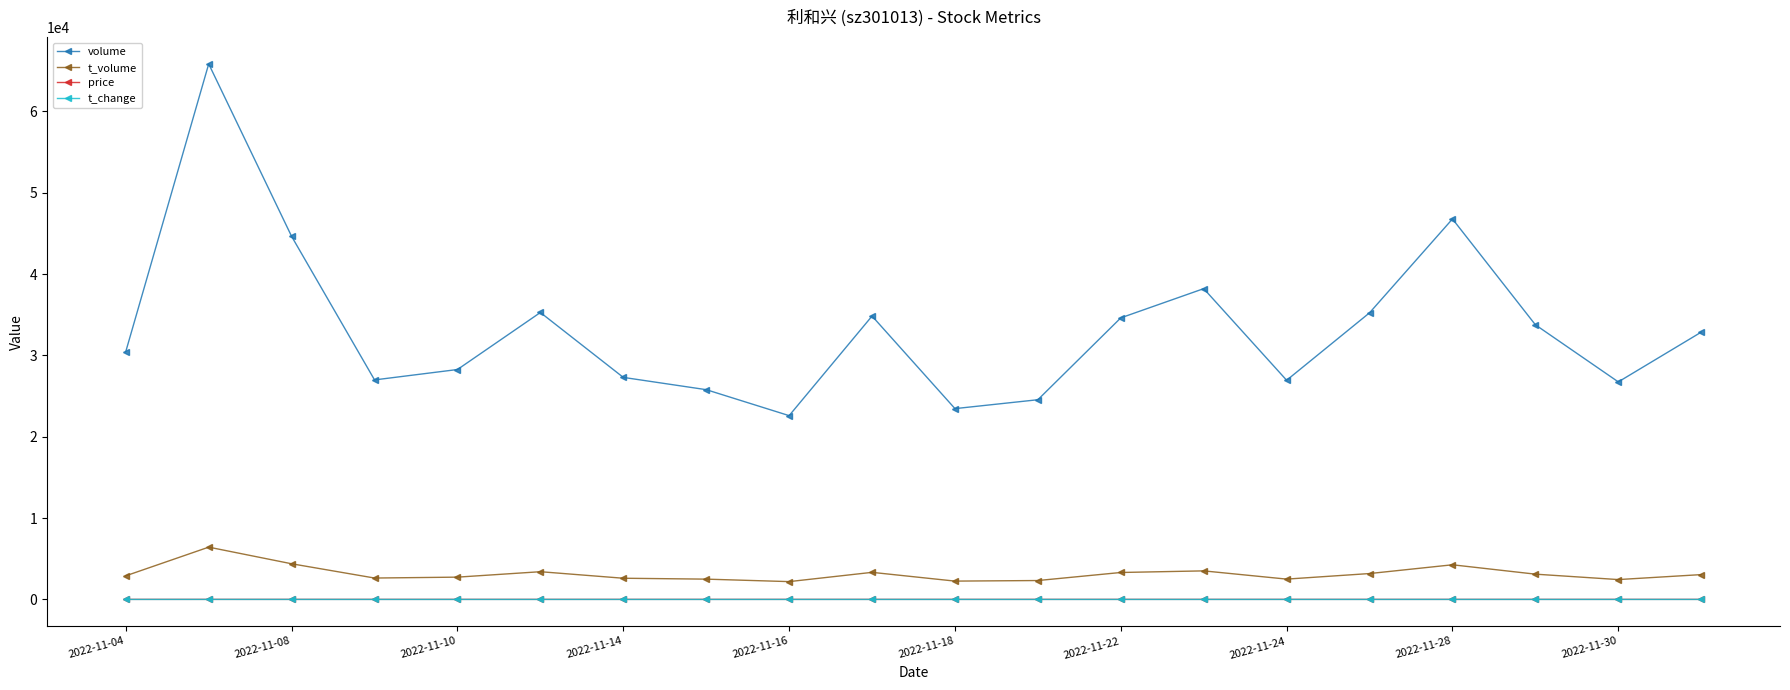

True or false: volume and price cross at least once.

False